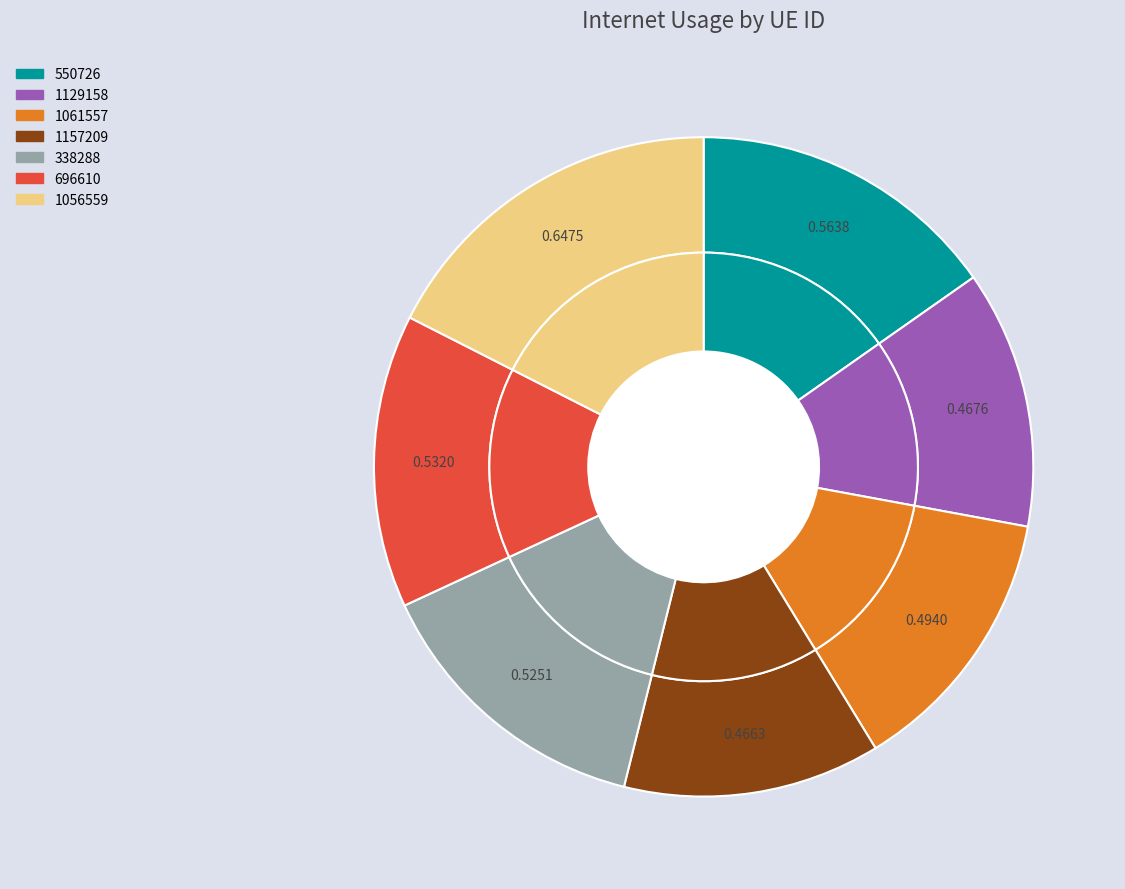

To the nearest percent, what is the difference between the 1061557 and 1157209 slice percentages?

1%